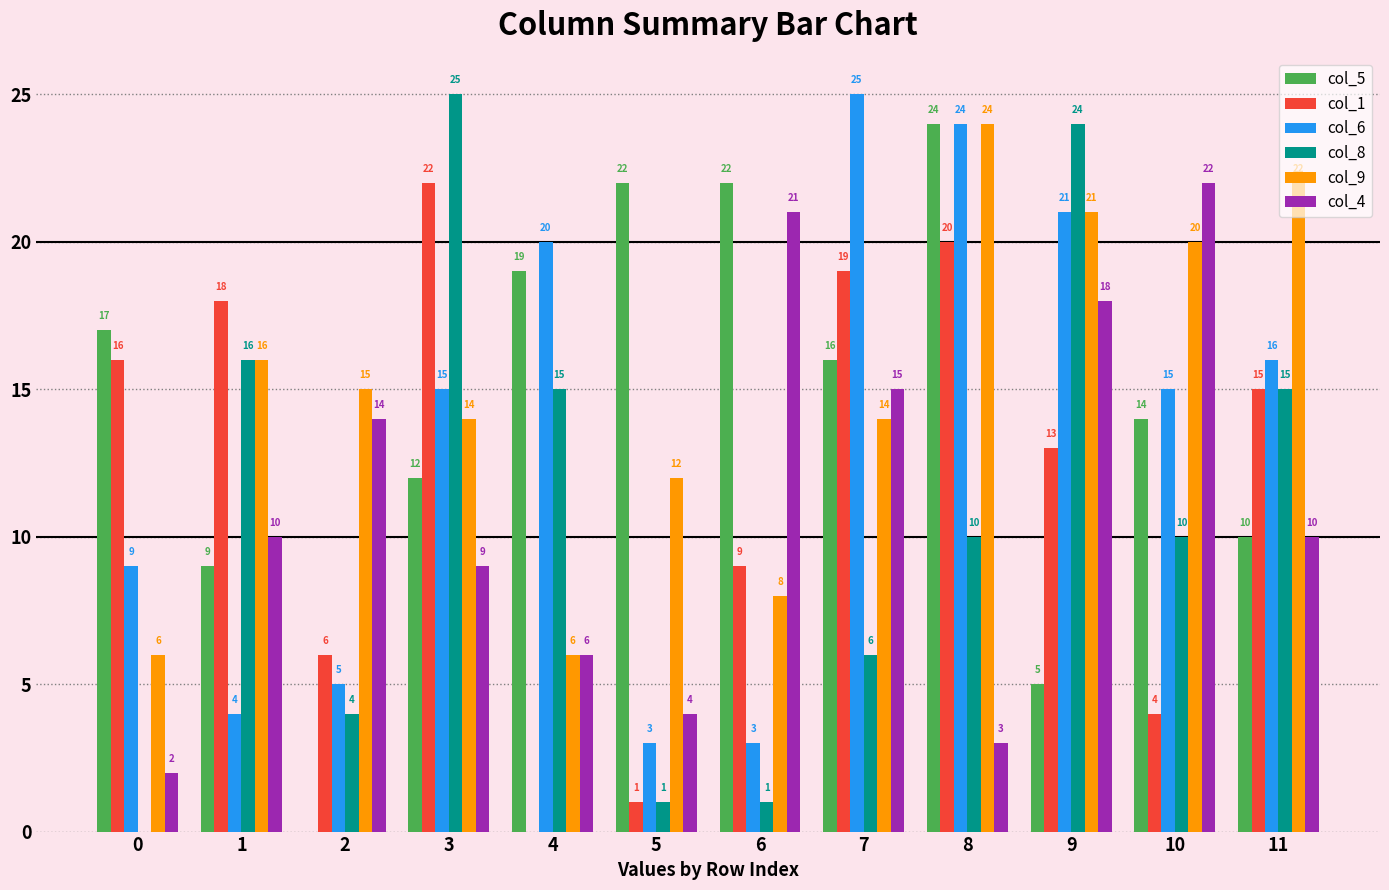

Reading right to left, what are all the values shown in this chart?

col_5: 10	14	5	24	16	22	22	19	12	0	9	17
col_1: 15	4	13	20	19	9	1	0	22	6	18	16
col_6: 16	15	21	24	25	3	3	20	15	5	4	9
col_8: 15	10	24	10	6	1	1	15	25	4	16	0
col_9: 22	20	21	24	14	8	12	6	14	15	16	6
col_4: 10	22	18	3	15	21	4	6	9	14	10	2